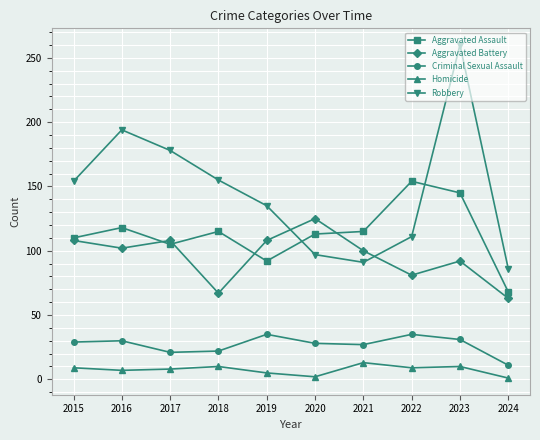

At which category is the sum across all series the highest?

2023